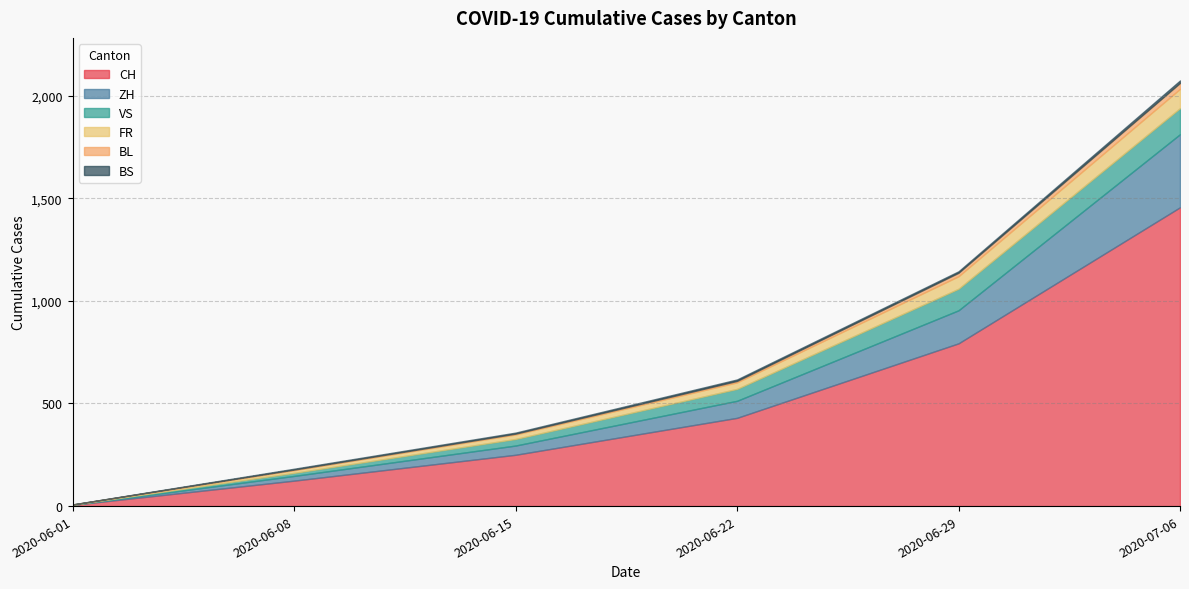

List the labels in order of CH value, largest first.

2020-07-06, 2020-06-29, 2020-06-22, 2020-06-15, 2020-06-08, 2020-06-01